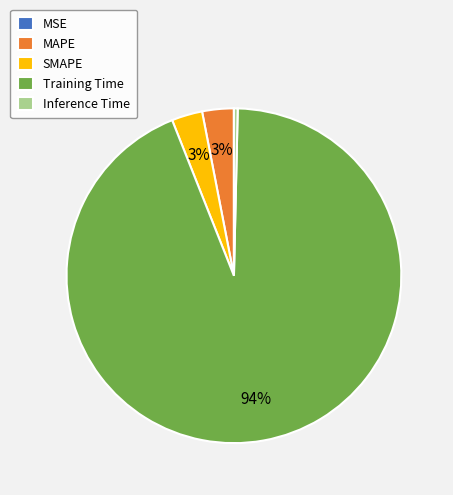

Which slice is the largest?

Training Time